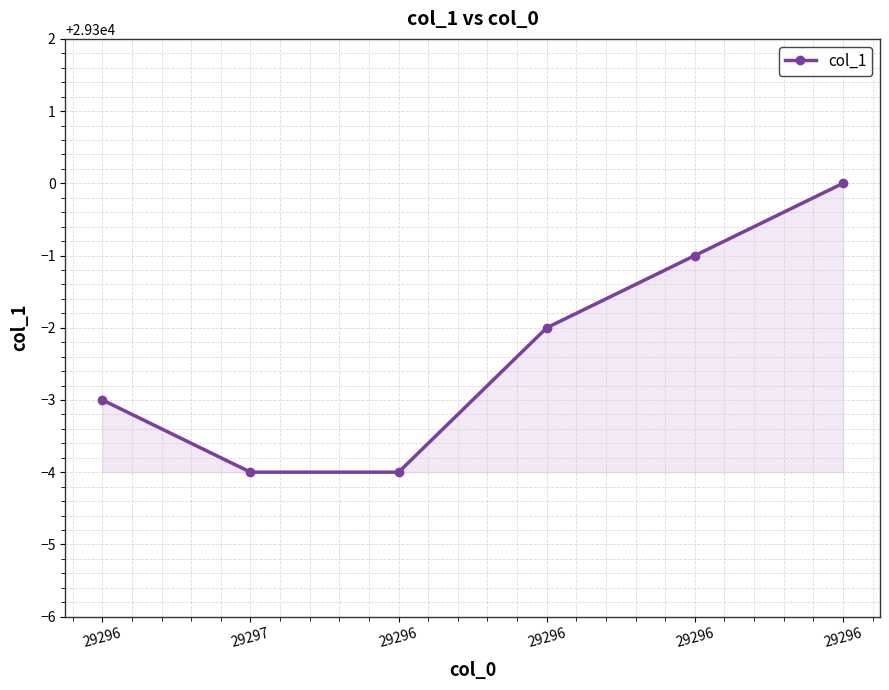

How many data points are less than 29298?

3